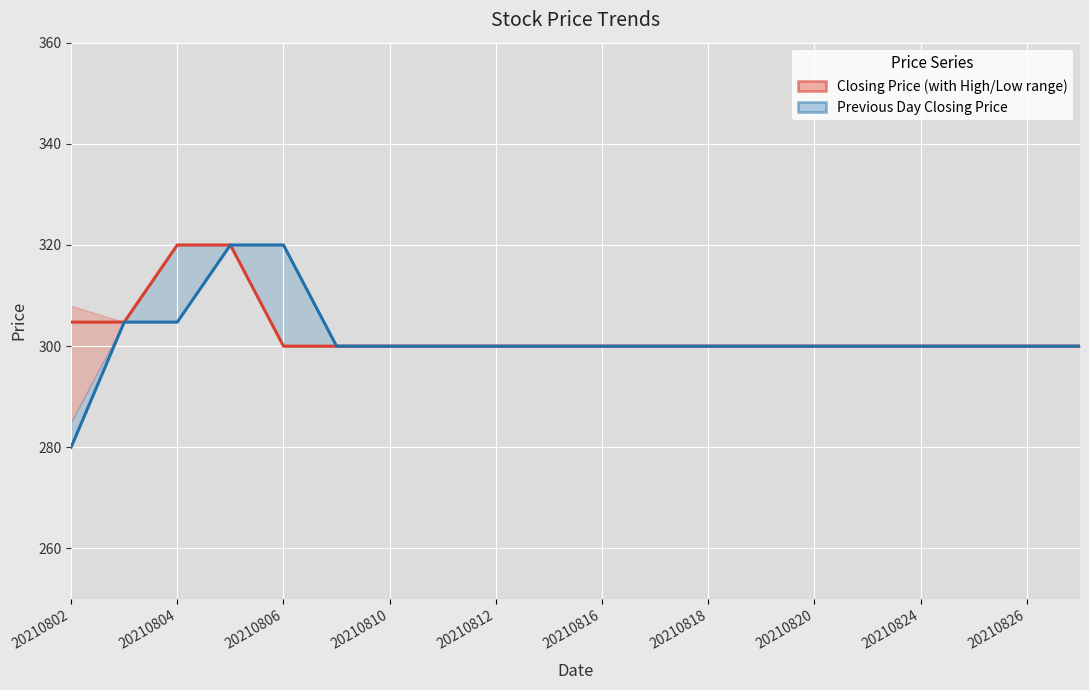

What is the value of the Closing Price point at the 10th from the left?

300.0